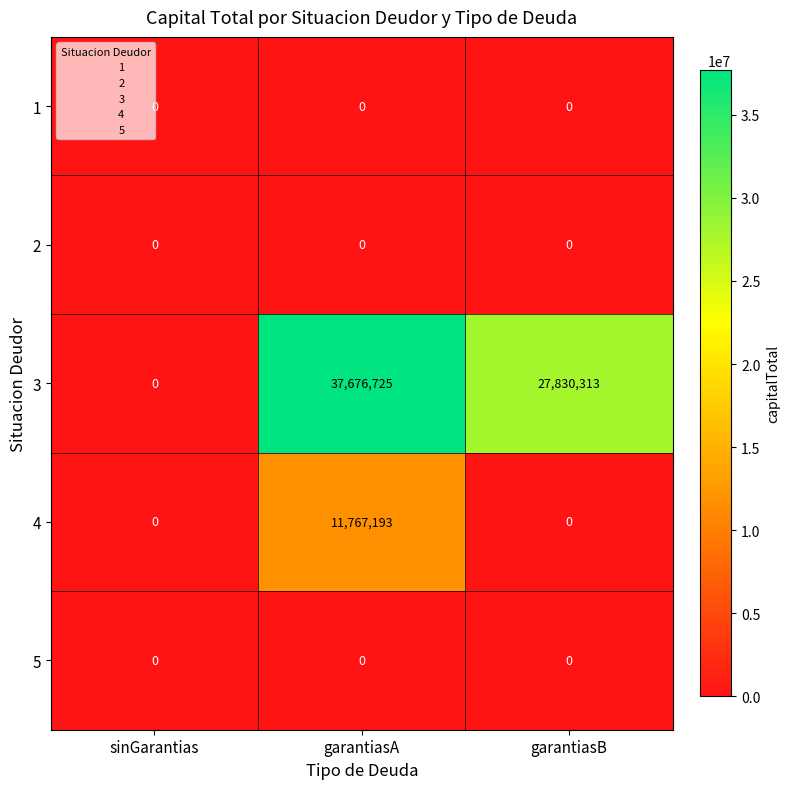

At how many categories does at least one series exceed 23800932?

2